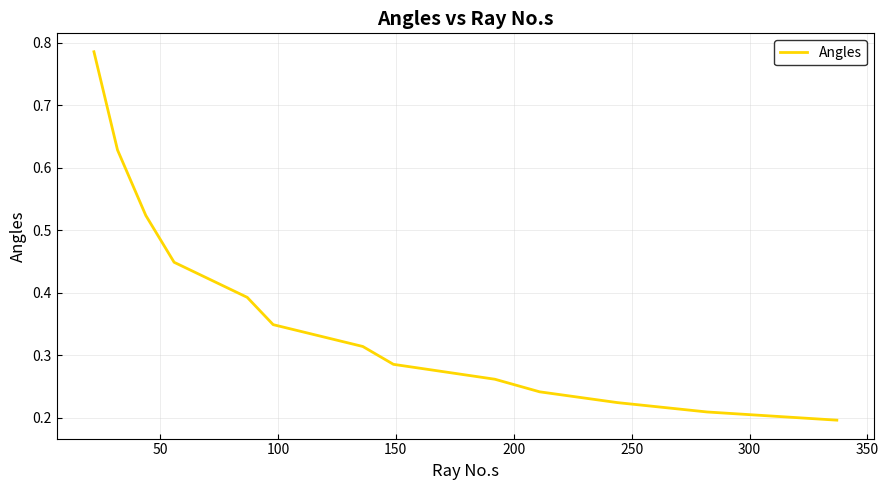

What is the value of the 2nd point from the left?

0.6